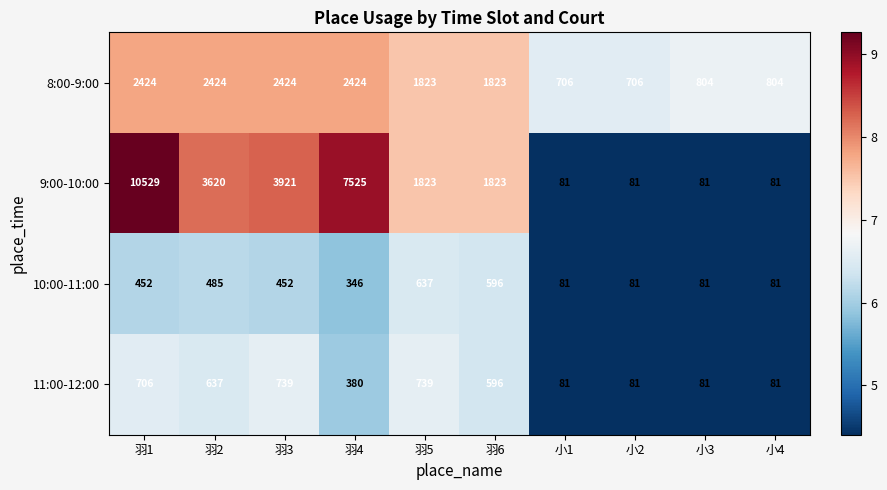

What is the difference between the highest and lowest values at 小1?

625